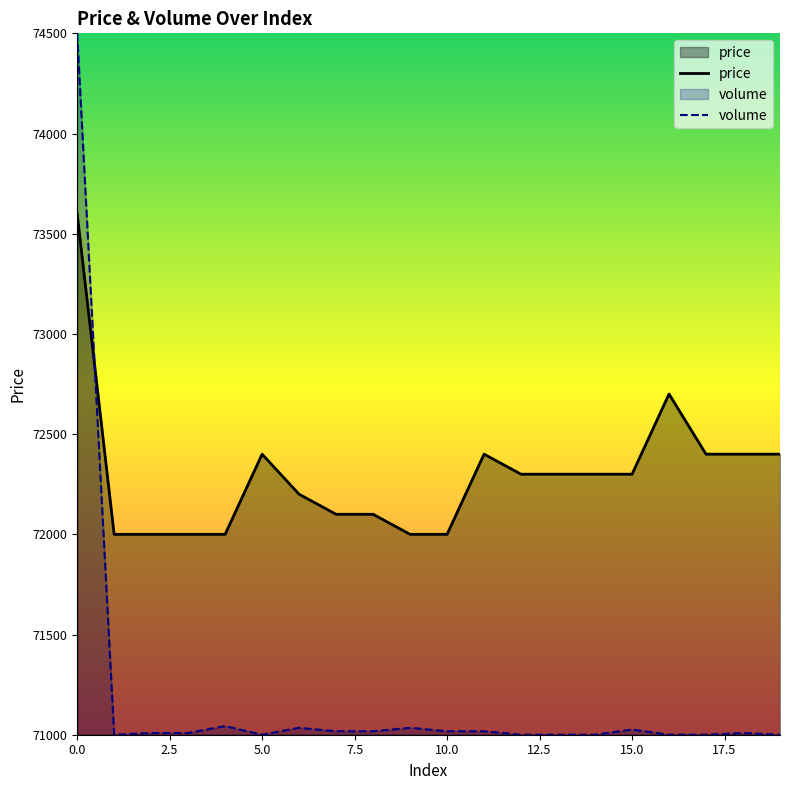

The value of price at 4 is 72000.0. True or false?

True